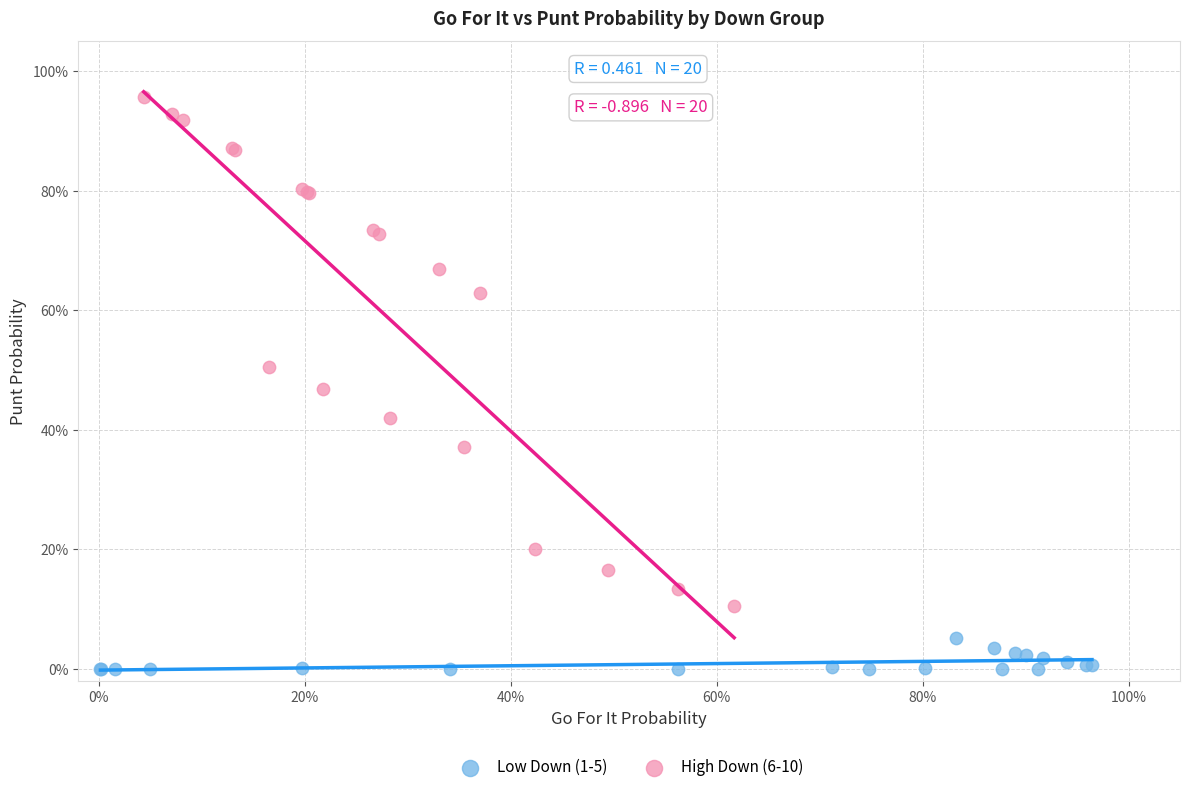

What are all the series names shown in the legend?

Low Down (1-5), High Down (6-10)